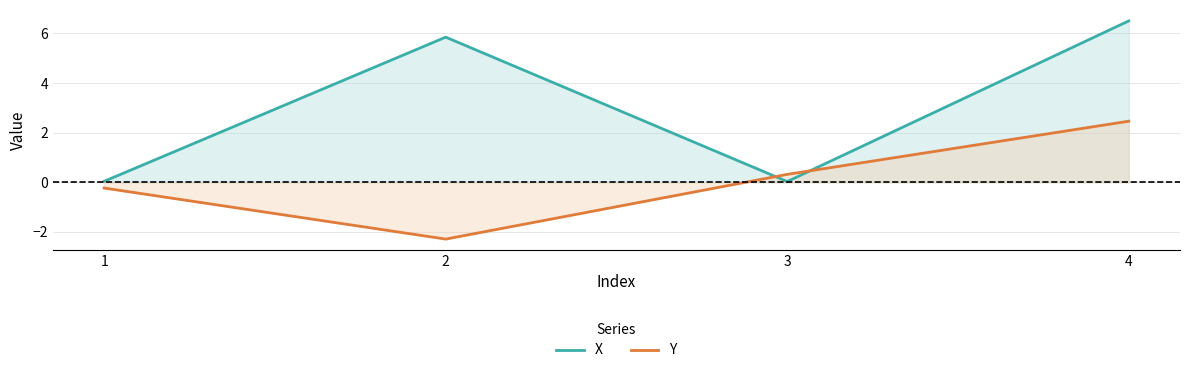

What is the value of the Y point at the 4th from the left?

2.5